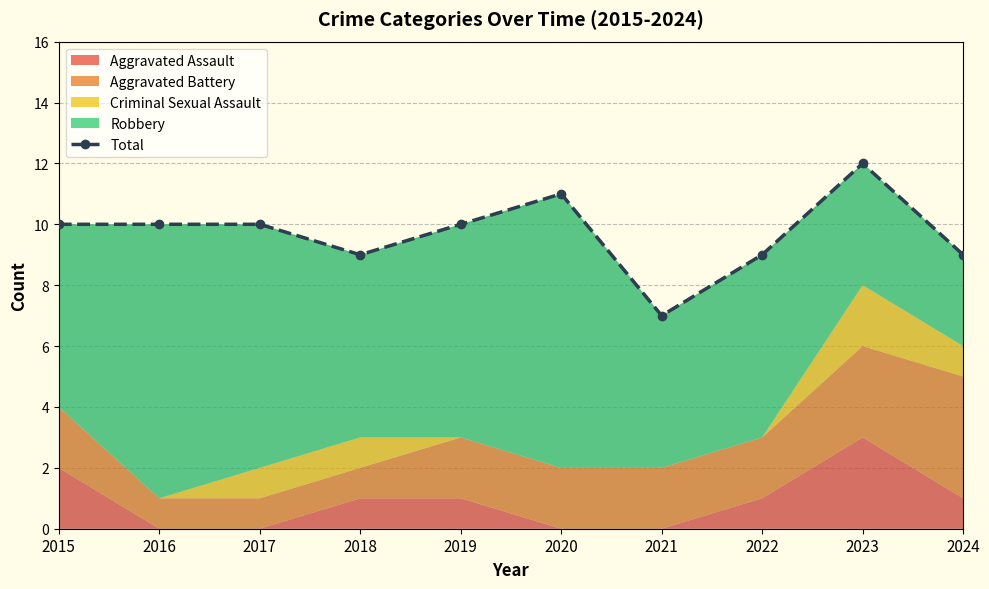

Reading right to left, what are all the values shown in this chart?

9	12	9	7	11	10	9	10	10	10